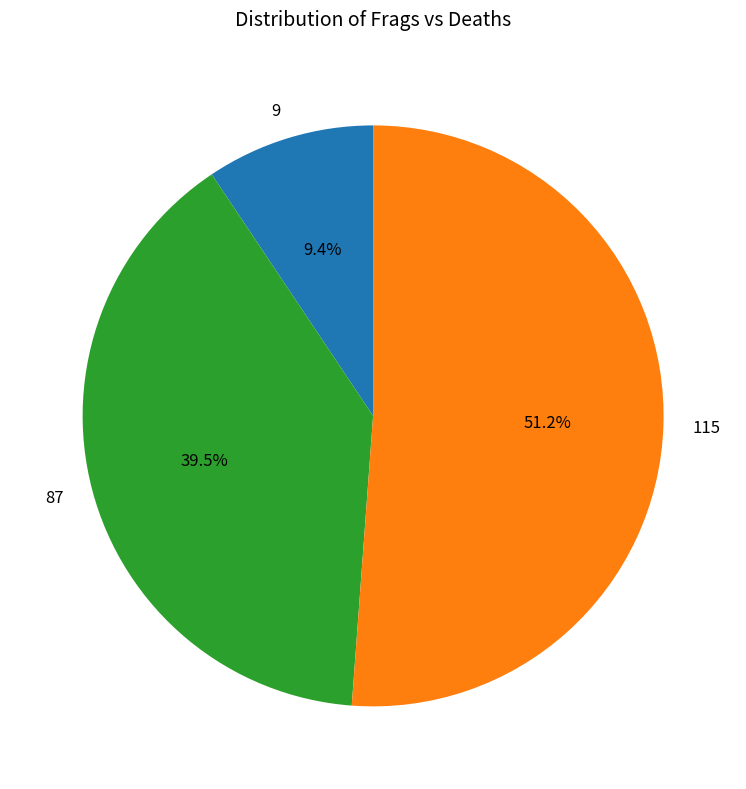

Between 115 and 87, which is larger?

115